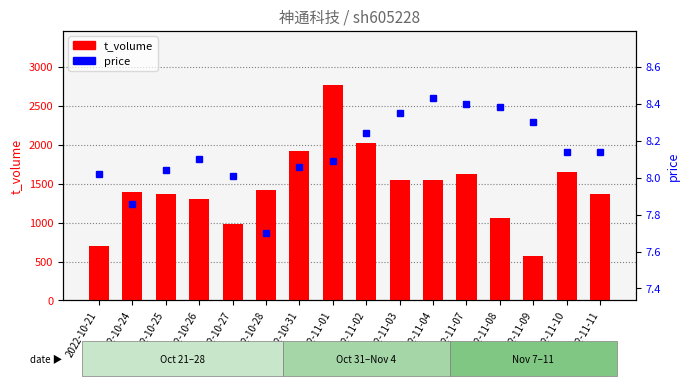

Is the value of price at 2022-11-10 greater than the value of t_volume at 2022-11-08?

No